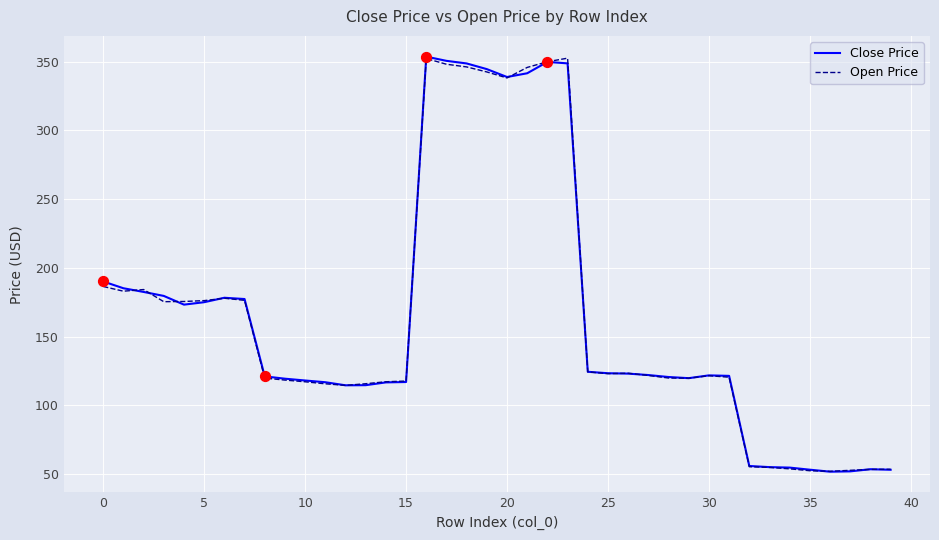

At how many categories does at least one series exceed 230?

8